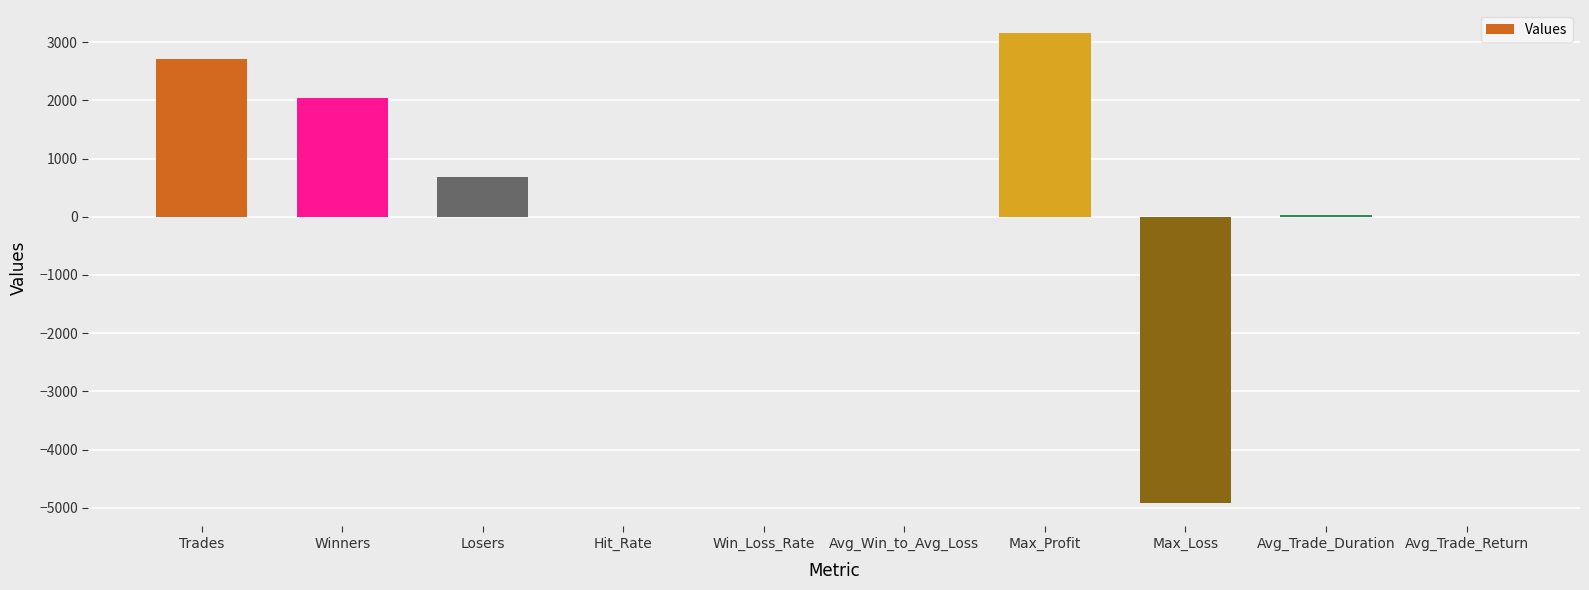

What is the change in value from Winners to Max_Loss?

-6953.1